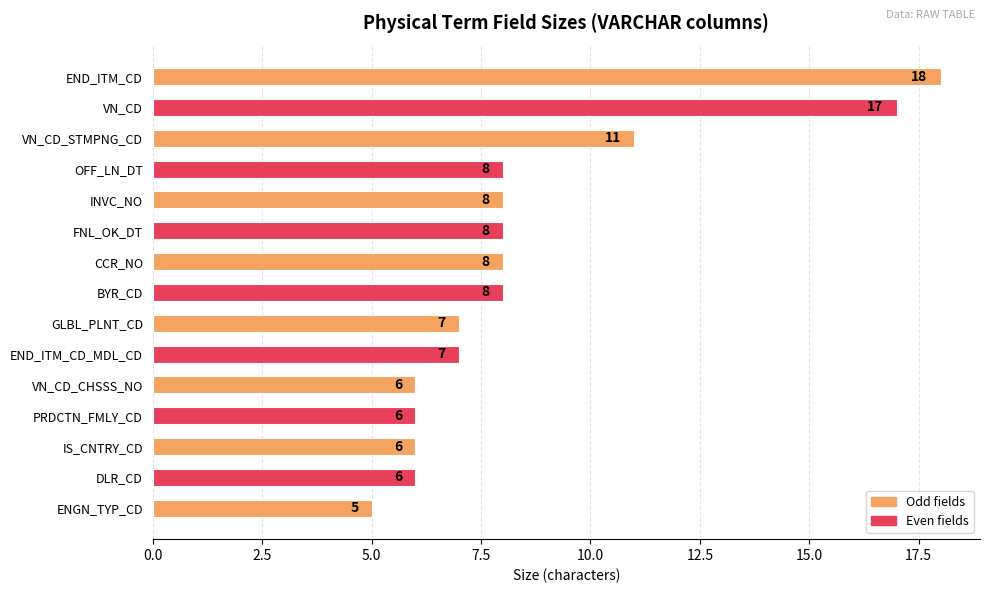

At which label is the value closest to 11?

VN_CD_STMPNG_CD